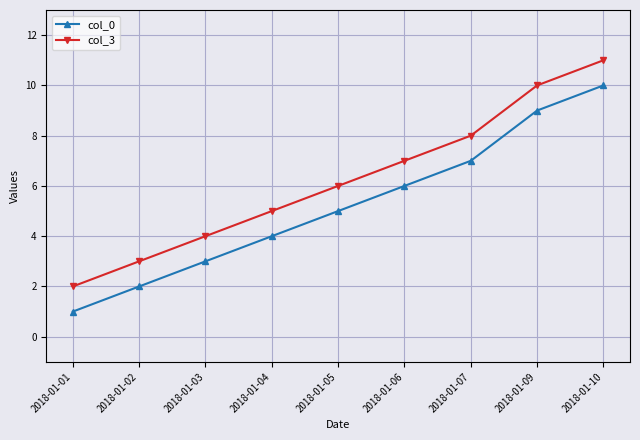

Is it true that col_0 equals 17 at 2018-01-10?

False